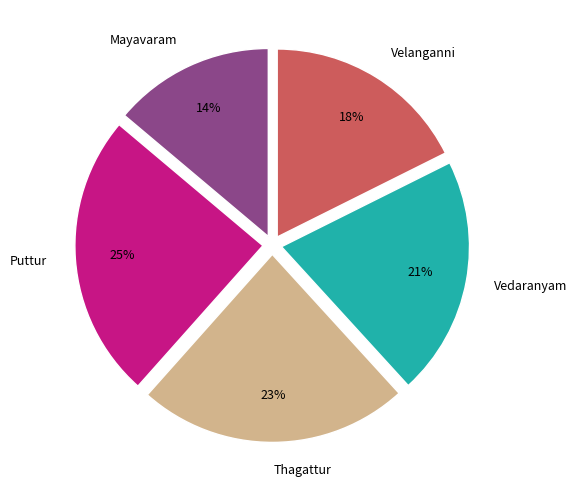

What is the largest slice in the pie chart?

Puttur